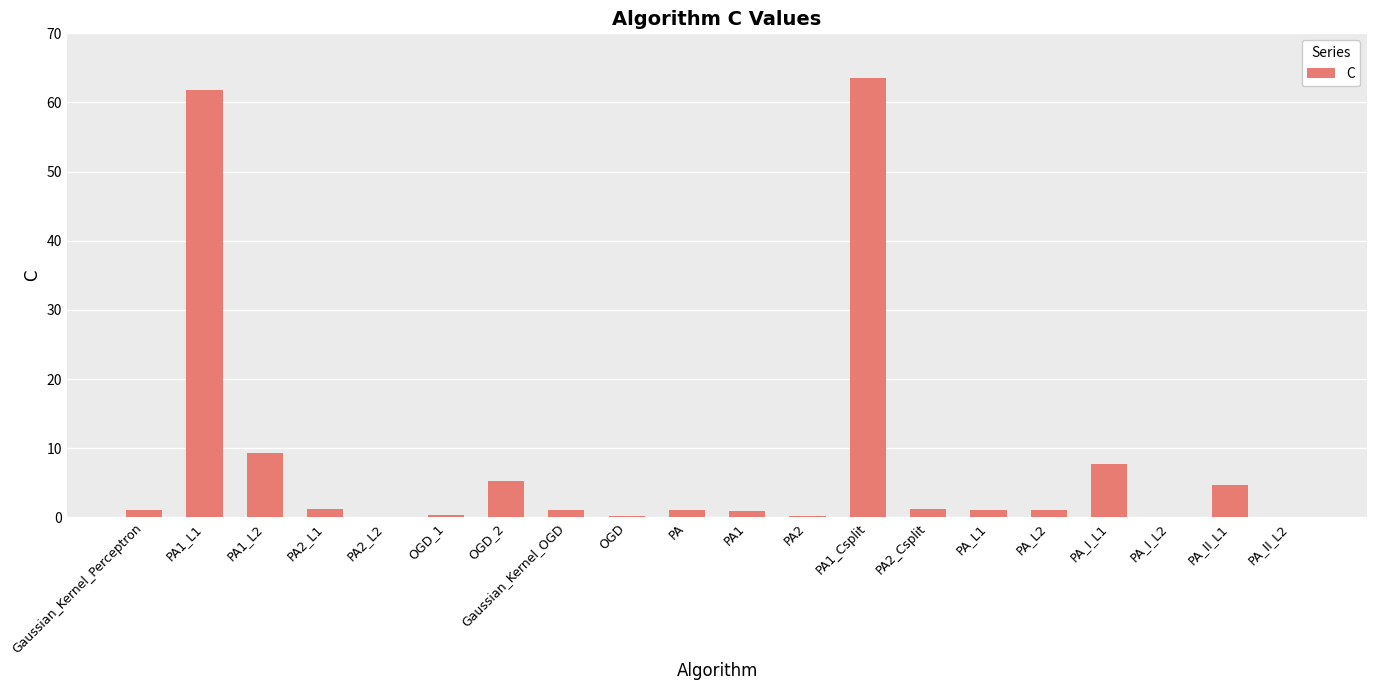

What is the sum of all values?

161.7